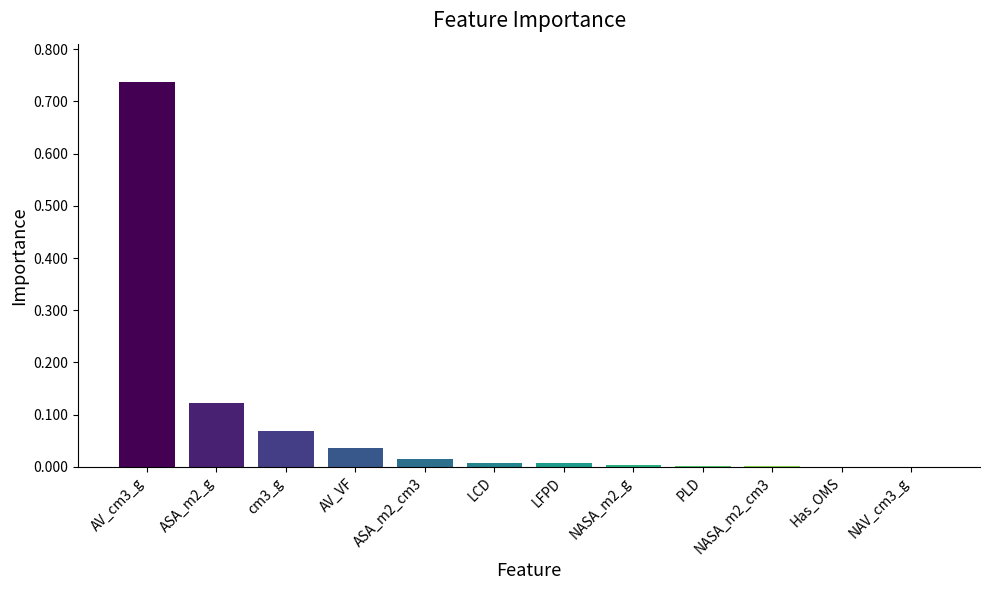

True or false: the data shows 0.0 at ASA_m2_cm3.

True